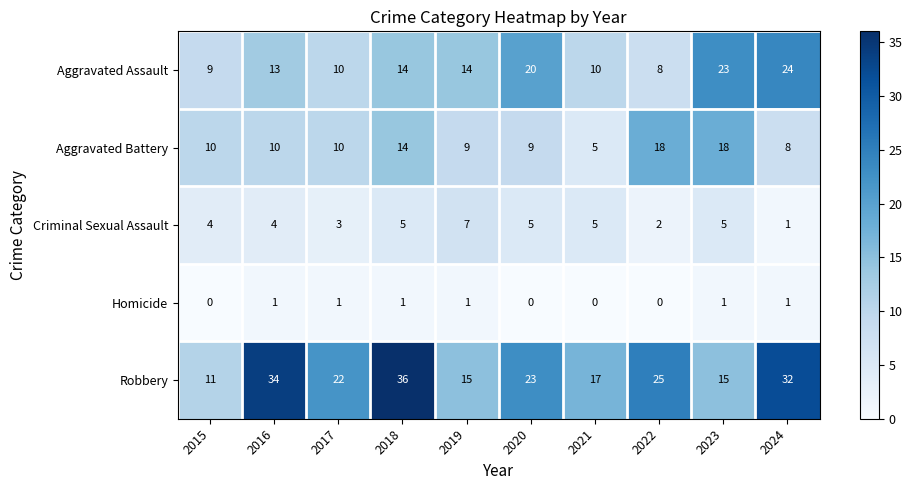

Which series has the largest total across all categories?

Robbery